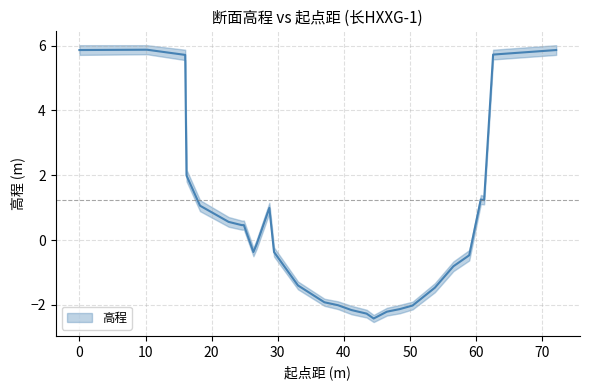

Rank the categories by value from lowest to highest.

44.51, 43.45, 46.51, 41.16, 48.46, 50.4, 39.11, 37.06, 53.77, 33.06, 56.57, 58.97, 26.32, 29.44, 26.79, 24.55, 24.88, 22.57, 28.73, 18.24, 61.22, 60.72, 16.2, 16, 62.58, 0, 72.12, 10.22